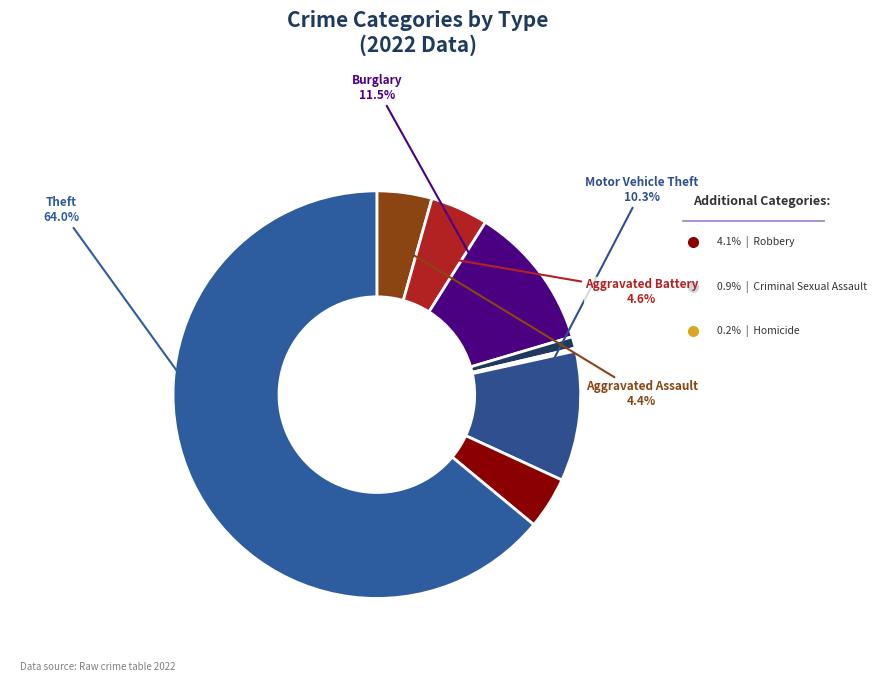

Does any single category account for the majority?

Yes